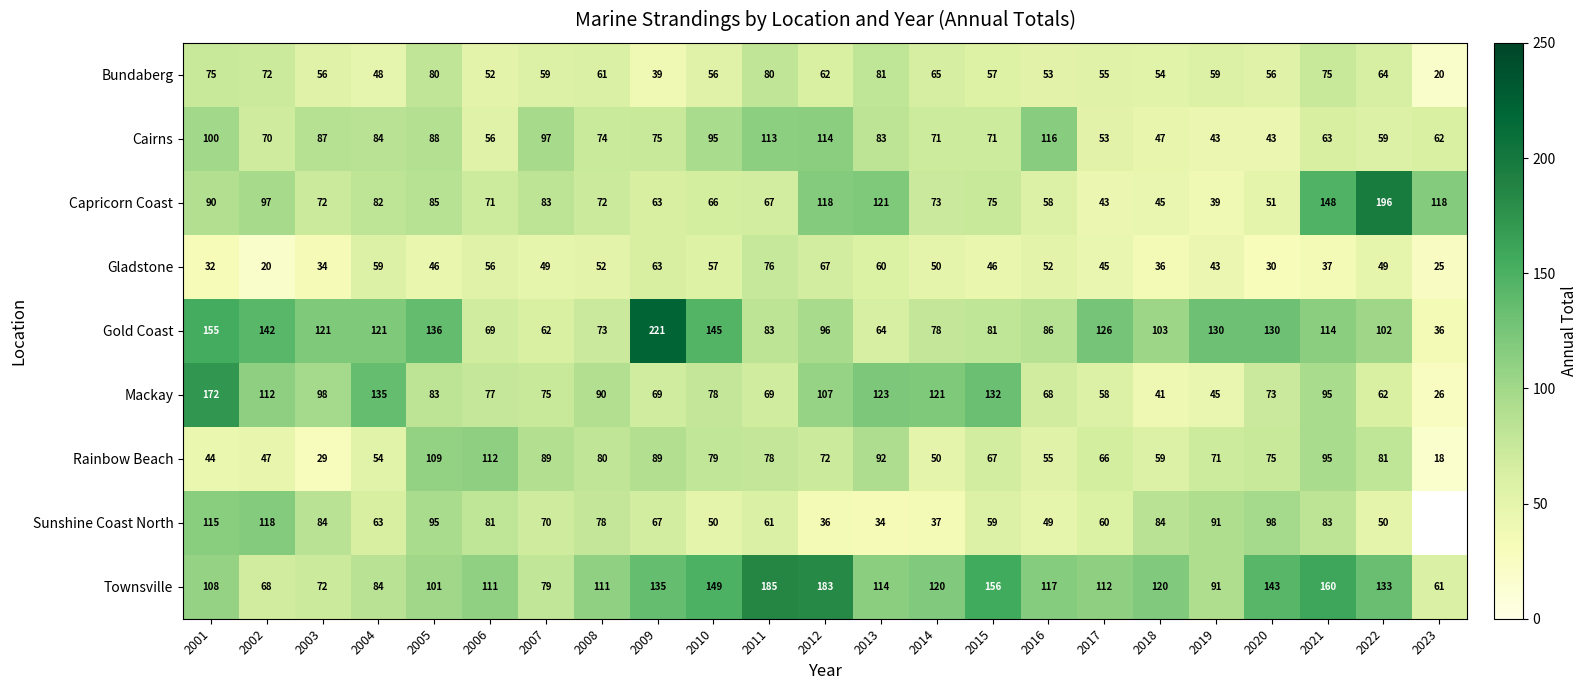

Which category has the lowest value in the Gladstone series?

2002